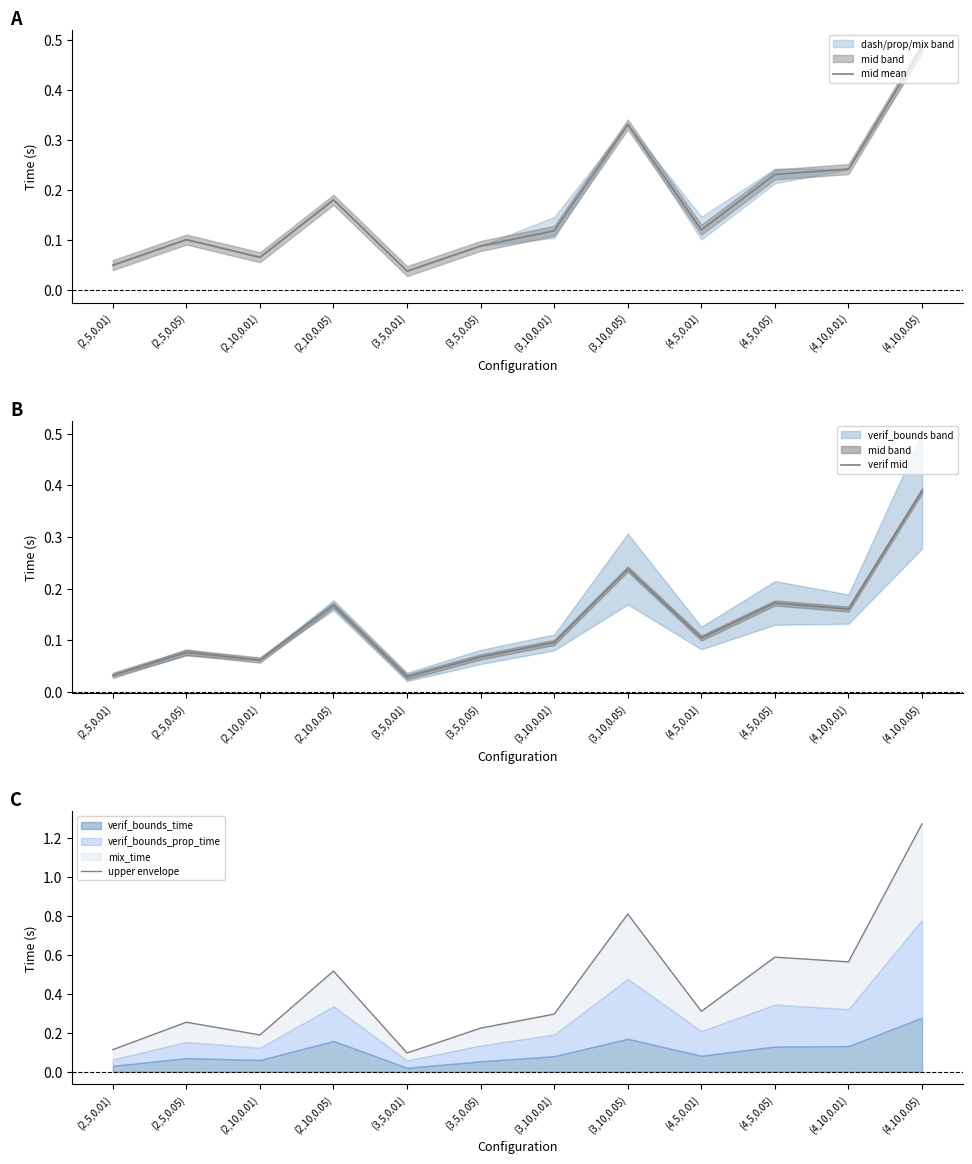

What is the label of the 6th point from the right?

(3,10,0.01)